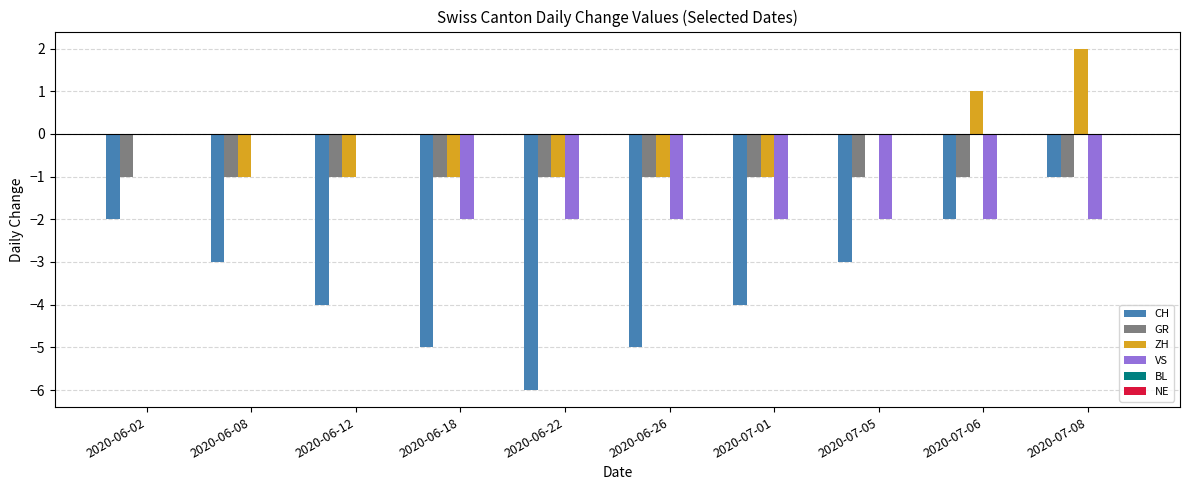

How many groups of bars are there?

10